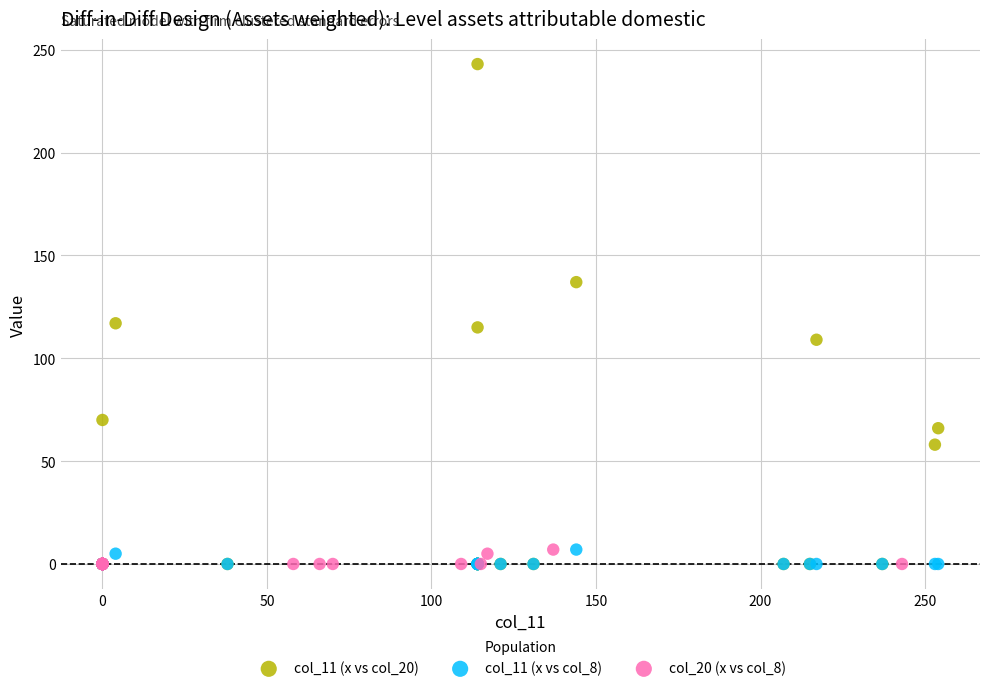

Which series reaches the maximum Y coordinate?

col_11 (x vs col_20)